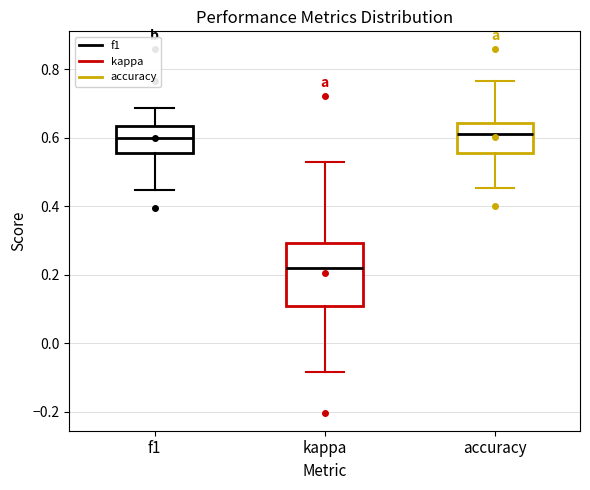

Which box's median line is the lowest?

kappa